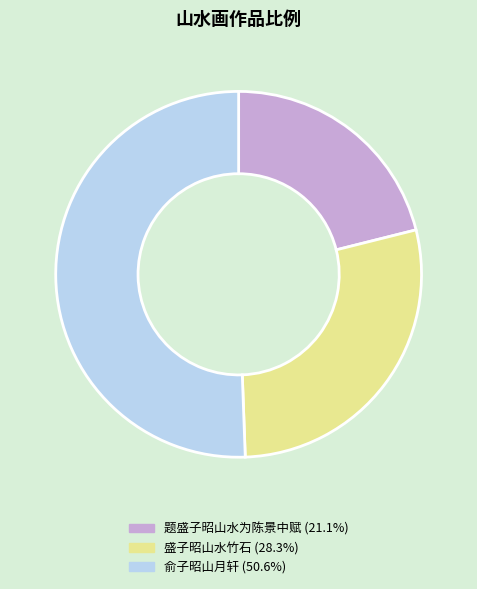

How many slices are in this pie chart?

3